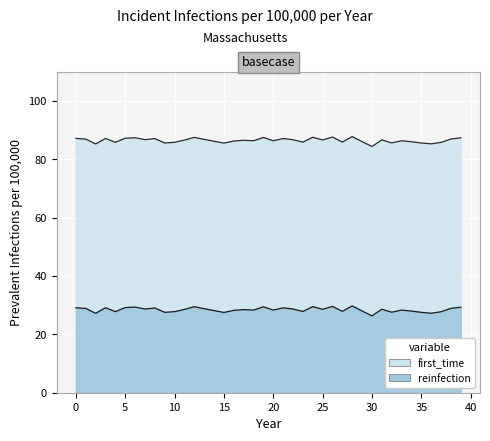

What is the minimum value for reinfection?

26.3